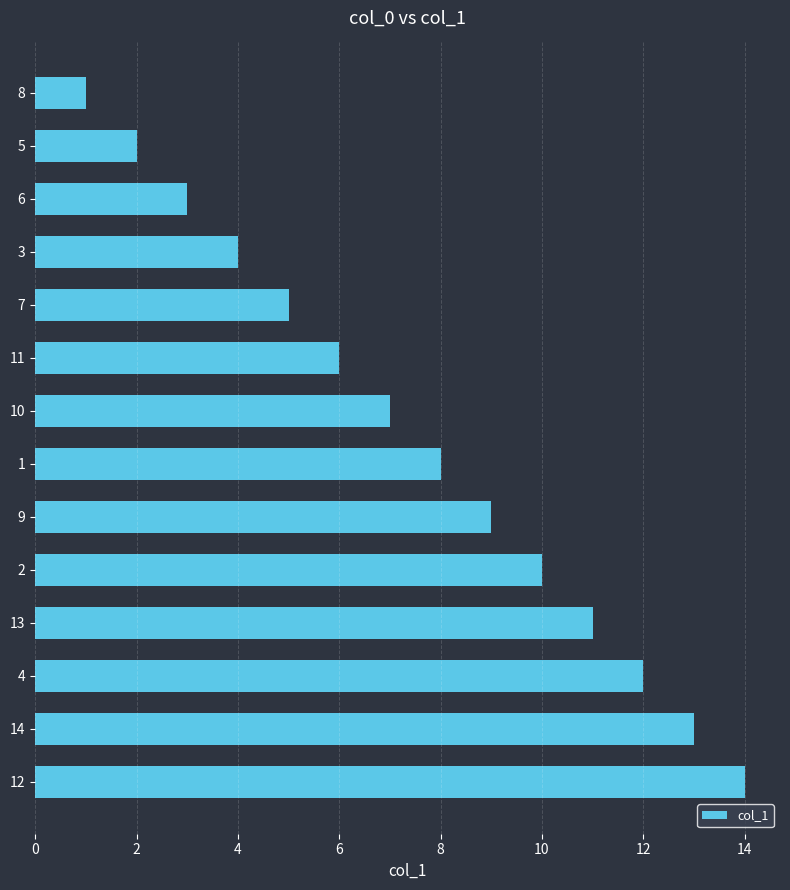

True or false: the data shows 2 at 11.

False